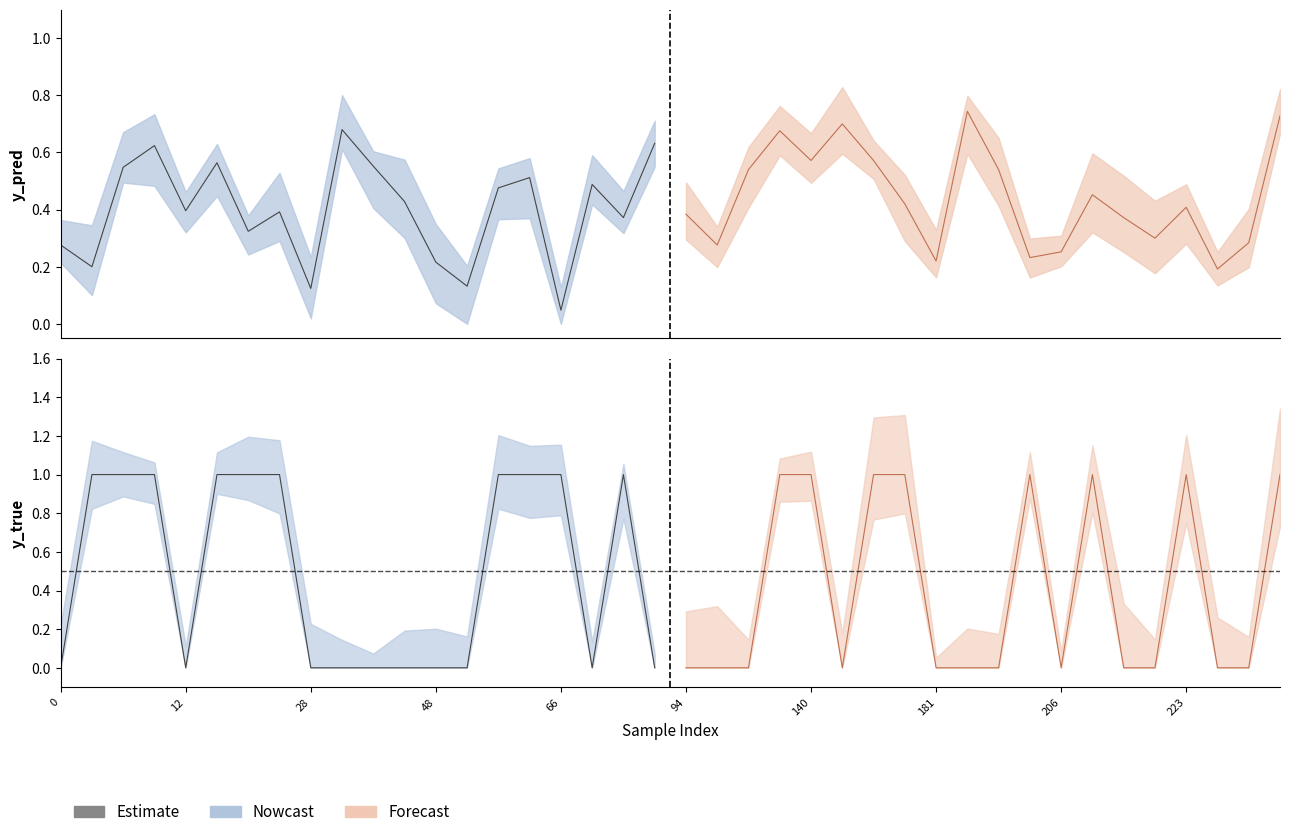

At which category is the sum across all series the highest?

269